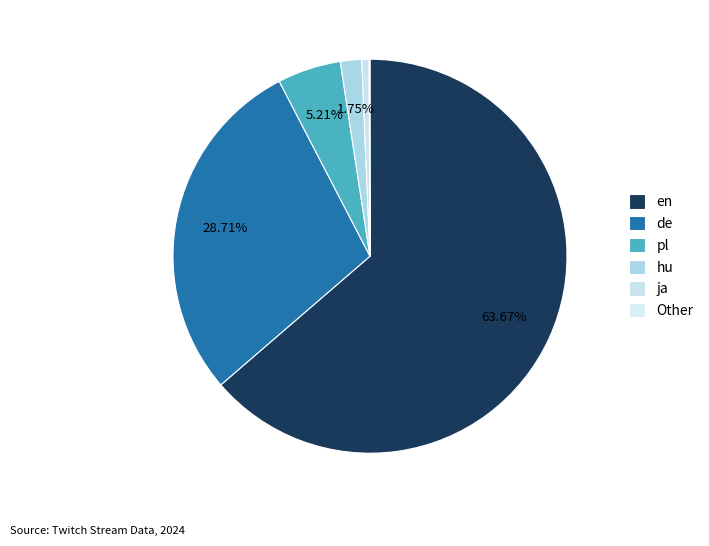

To the nearest percent, what portion does ja represent?

1%